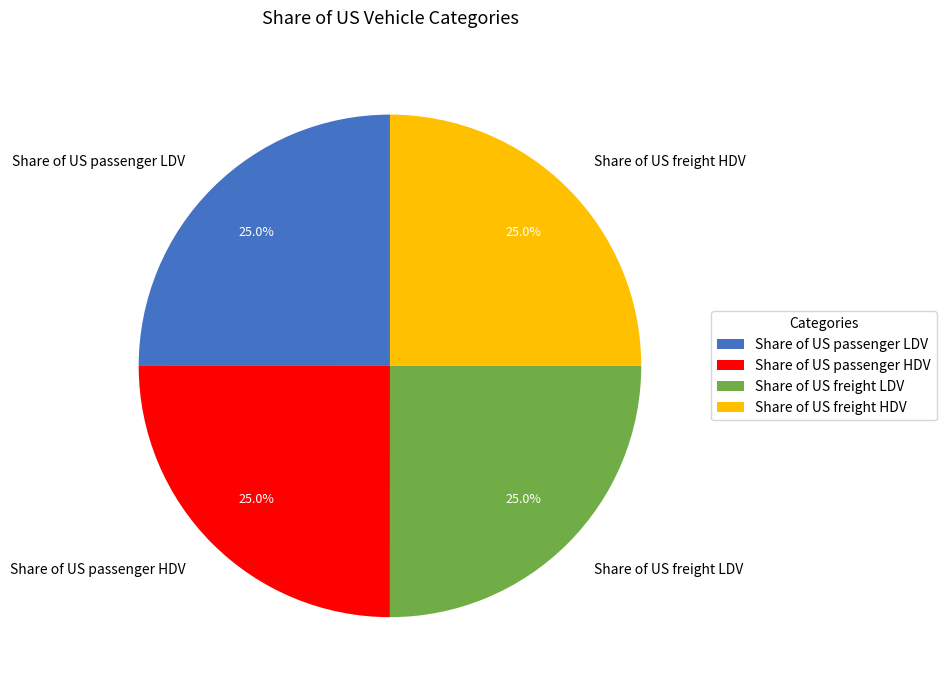

What percentage is NOT represented by Share of US passenger LDV?

75.0%